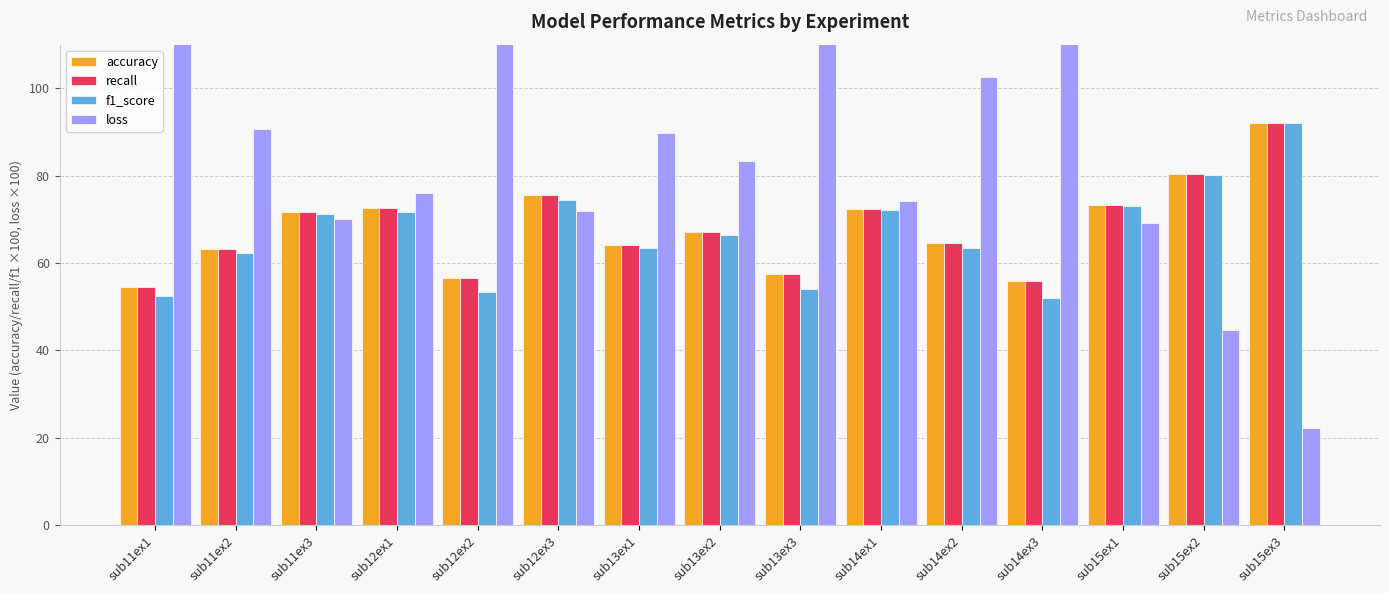

Reading left to right, what are all the values shown in this chart?

accuracy: 54.5	63.1	71.6	72.5	56.6	75.6	64.0	67.1	57.6	72.5	64.5	55.8	73.2	80.5	92.1
recall: 54.5	63.1	71.6	72.5	56.6	75.6	64.0	67.1	57.6	72.5	64.5	55.8	73.2	80.5	92.1
f1_score: 52.4	62.3	71.1	71.7	53.3	74.3	63.5	66.5	54.1	72.1	63.5	52.0	73.0	80.2	92.1
loss: 113.5	90.8	70.1	76.1	145.4	71.8	89.7	83.3	123.1	74.1	102.7	121.1	69.2	44.6	22.2